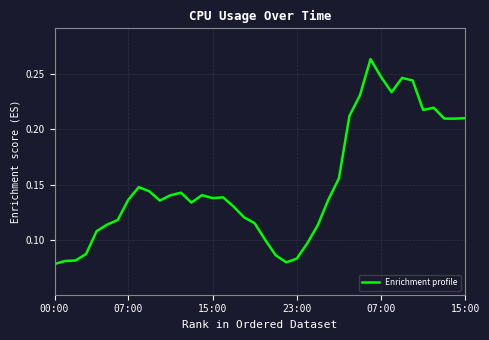

What is the difference between the maximum and second lowest values?

0.2